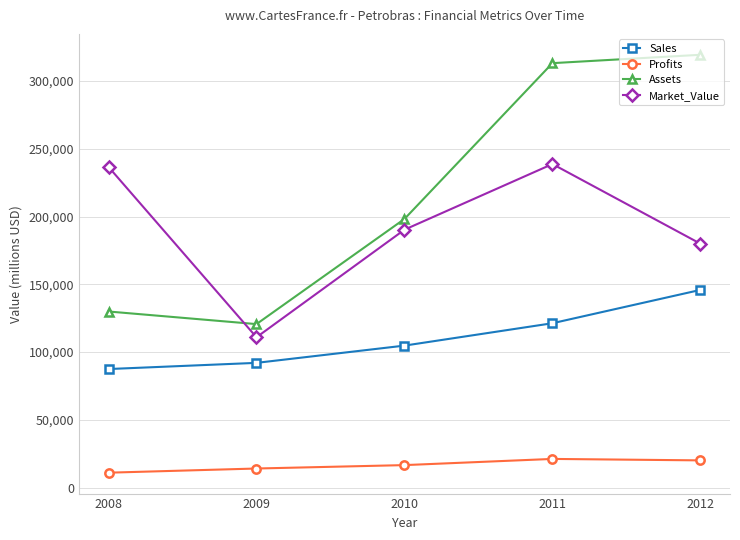

True or false: Market_Value and Sales cross at least once.

False